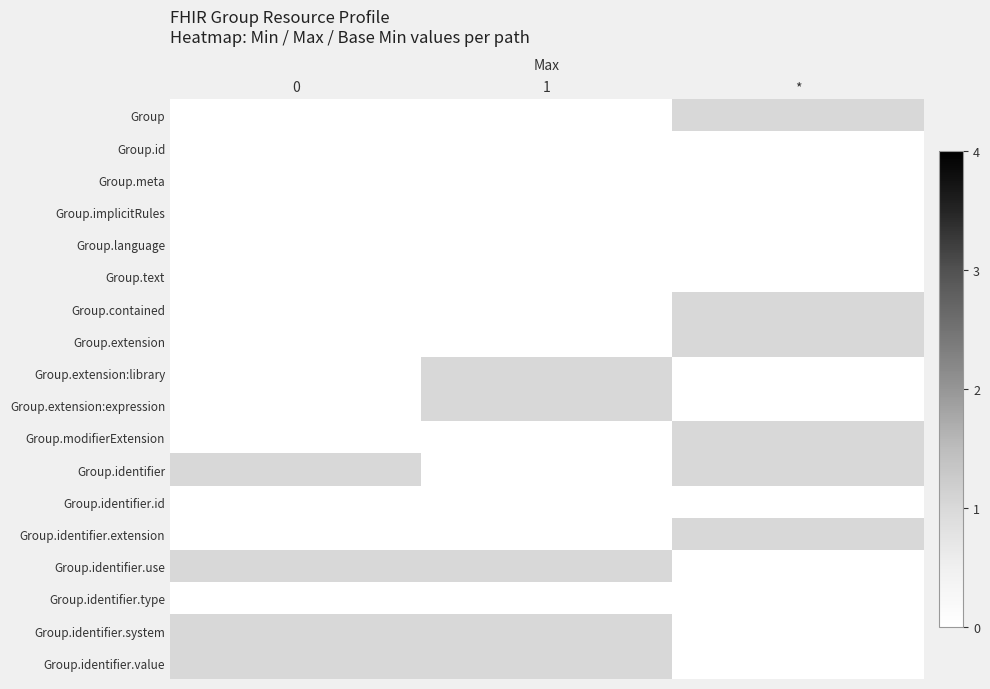

Rank the series at 1 from highest to lowest value.

Group.extension:library, Group.extension:expression, Group.identifier.use, Group.identifier.system, Group.identifier.value, Group, Group.id, Group.meta, Group.implicitRules, Group.language, Group.text, Group.contained, Group.extension, Group.modifierExtension, Group.identifier, Group.identifier.id, Group.identifier.extension, Group.identifier.type